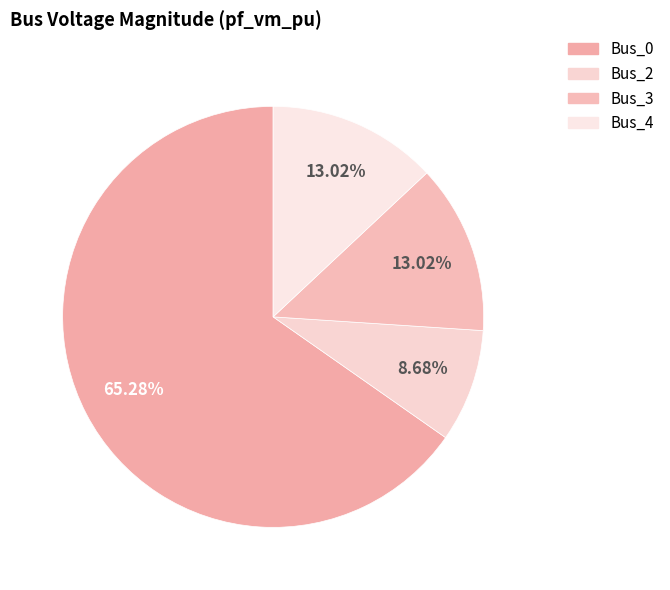

How many segments does this pie chart have?

4